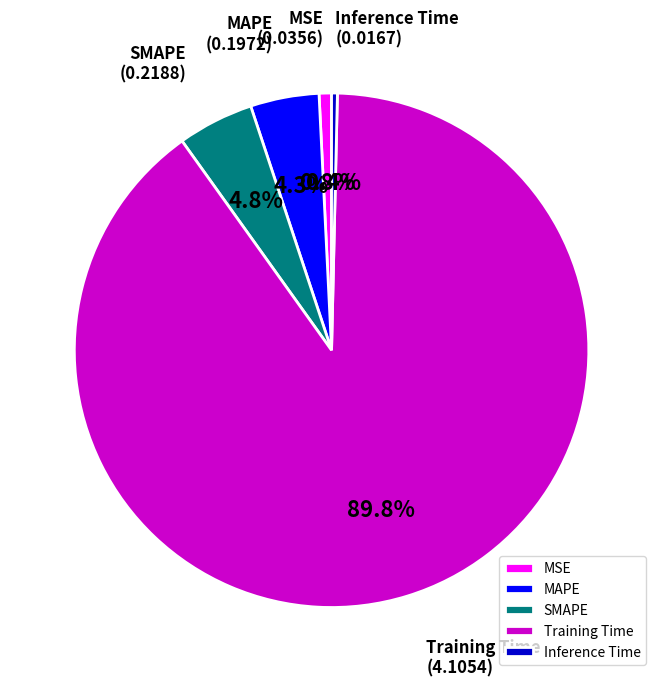

To the nearest percent, what percentage of the pie is Training Time?

90%